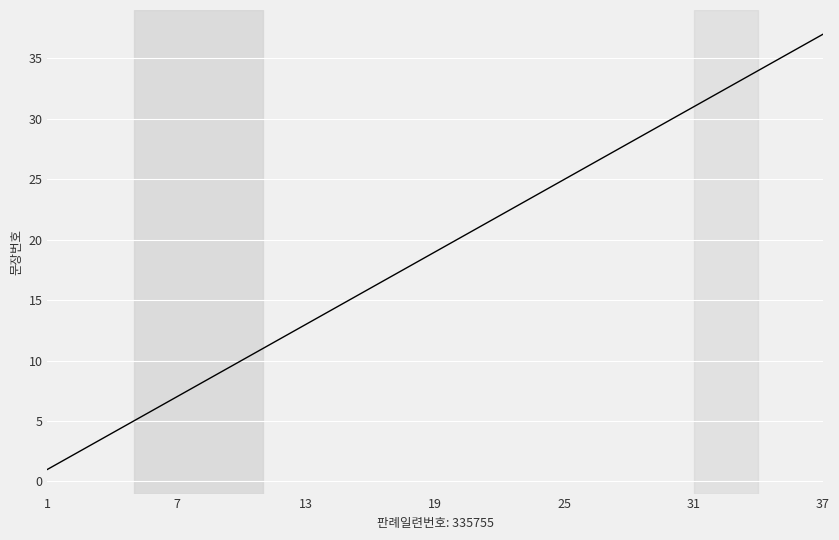

What is the greatest value displayed?

37